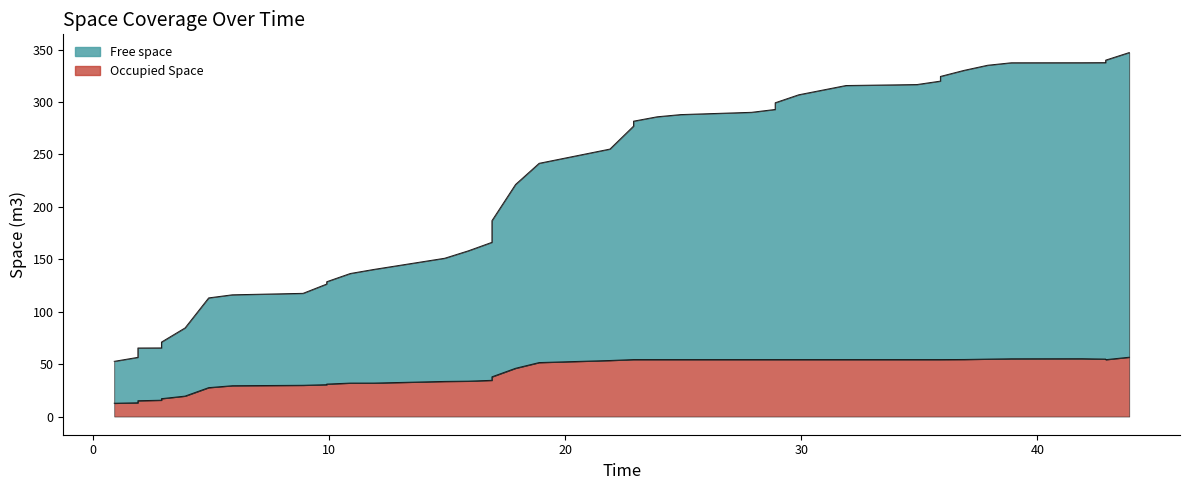

What is the difference between the second highest and minimum values in the Free space series?

287.3